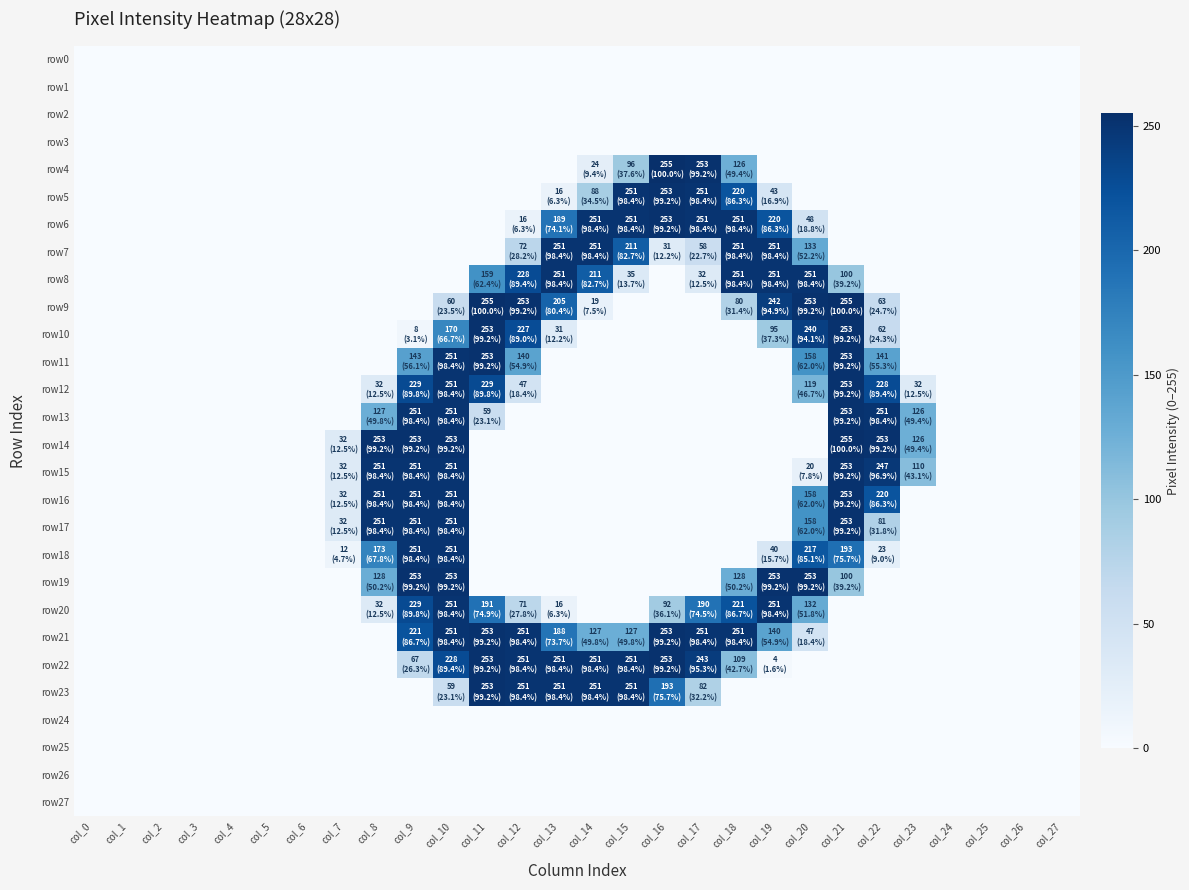

Which label corresponds to the largest value in the chart?

col_16